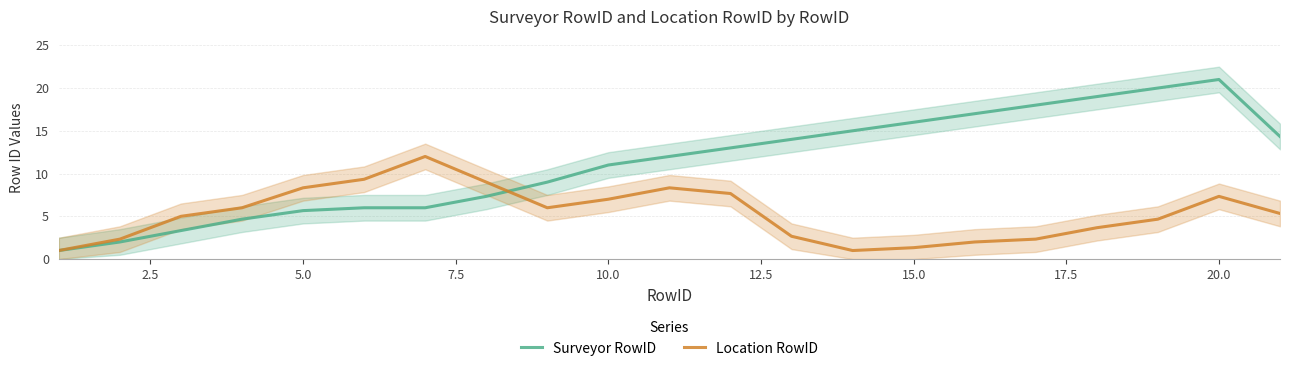

What is the lowest value of the Surveyor RowID series?

1.0